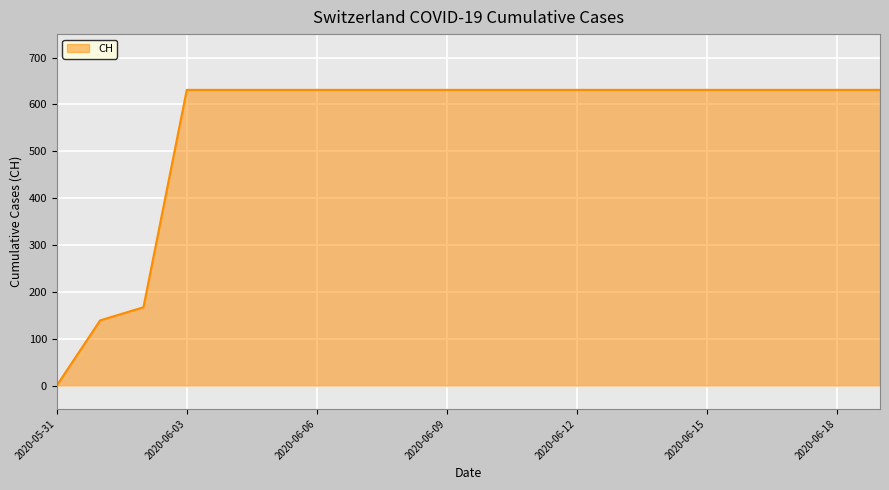

How many positive values are there?

19